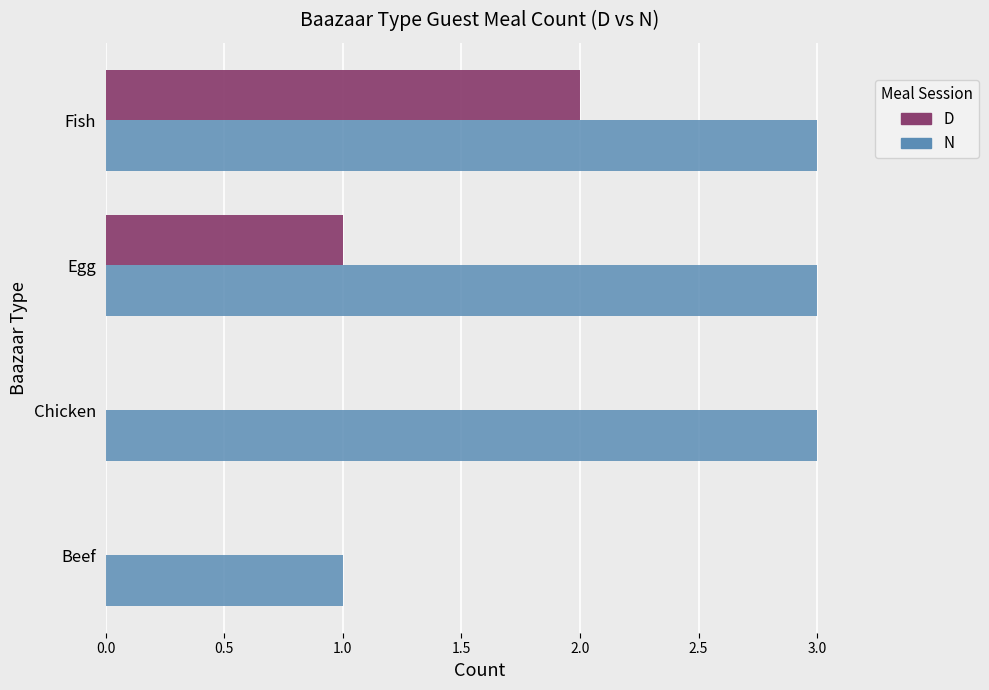

Where is D nearest to the value 1?

Egg